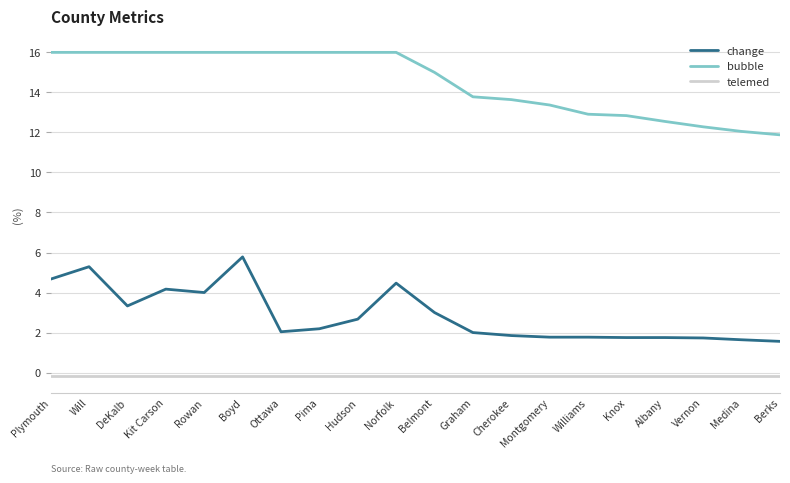

True or false: bubble and change cross at least once.

False